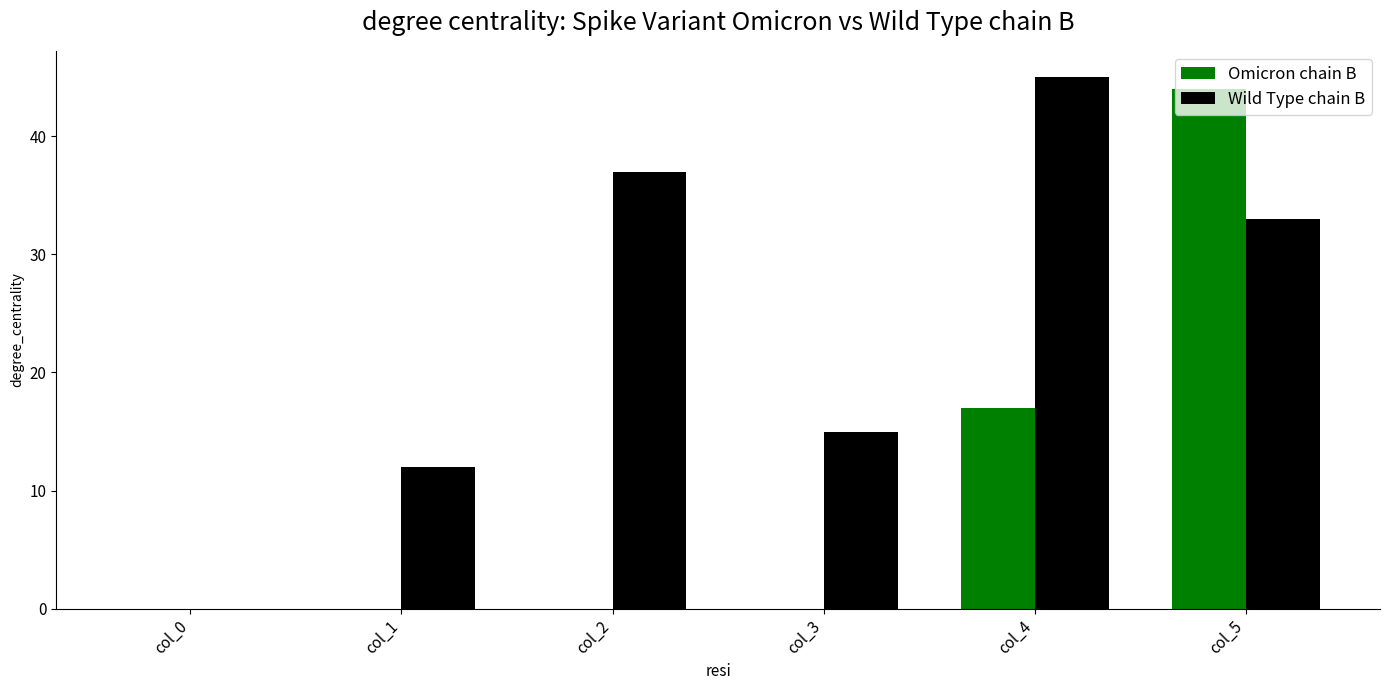

True or false: Omicron chain B has a value of 0 at col_1.

True